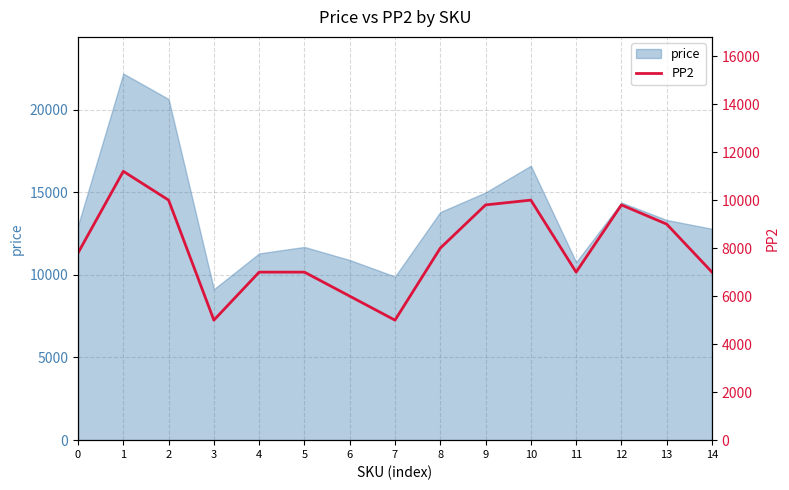

What is the lowest value of the price series?

9131